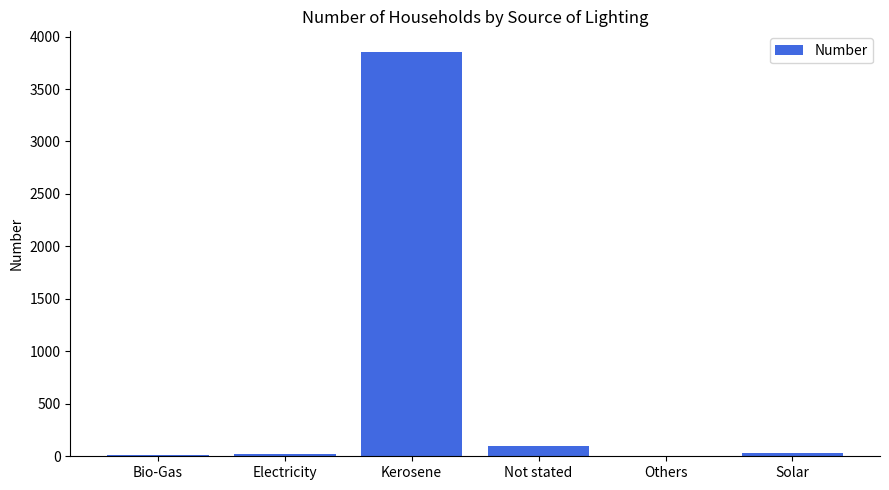

At which category does the chart reach its peak across all series?

Kerosene